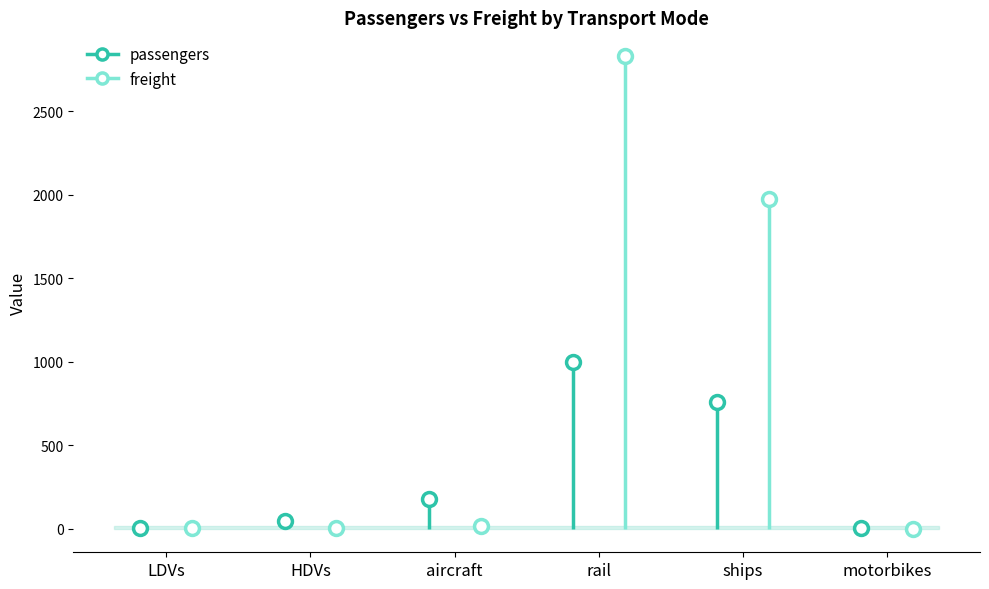

Rank the categories by freight value from lowest to highest.

motorbikes, LDVs, HDVs, aircraft, ships, rail